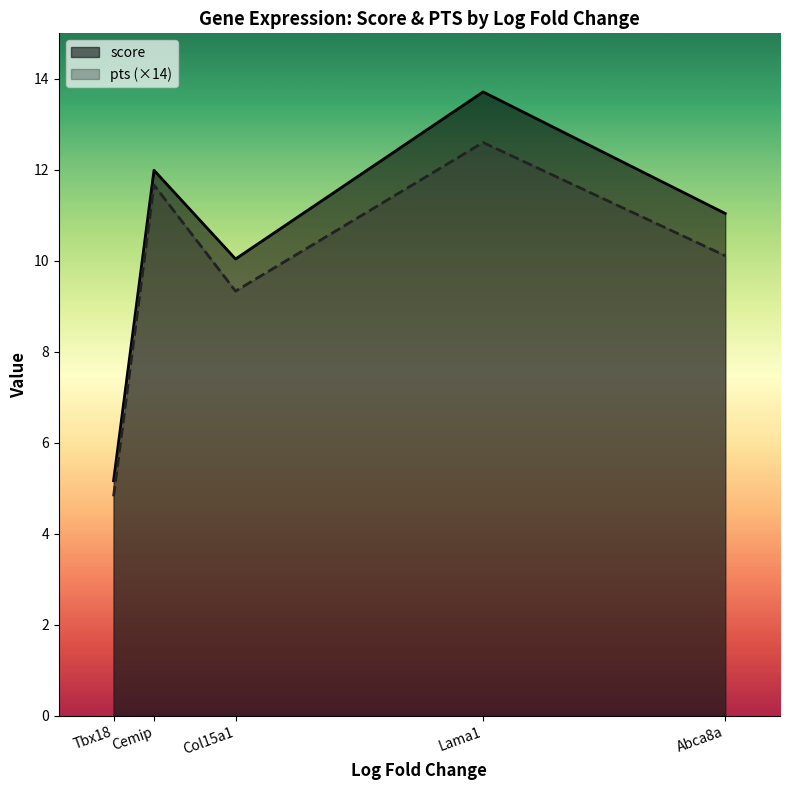

What is the sum of all pts values?

3.5